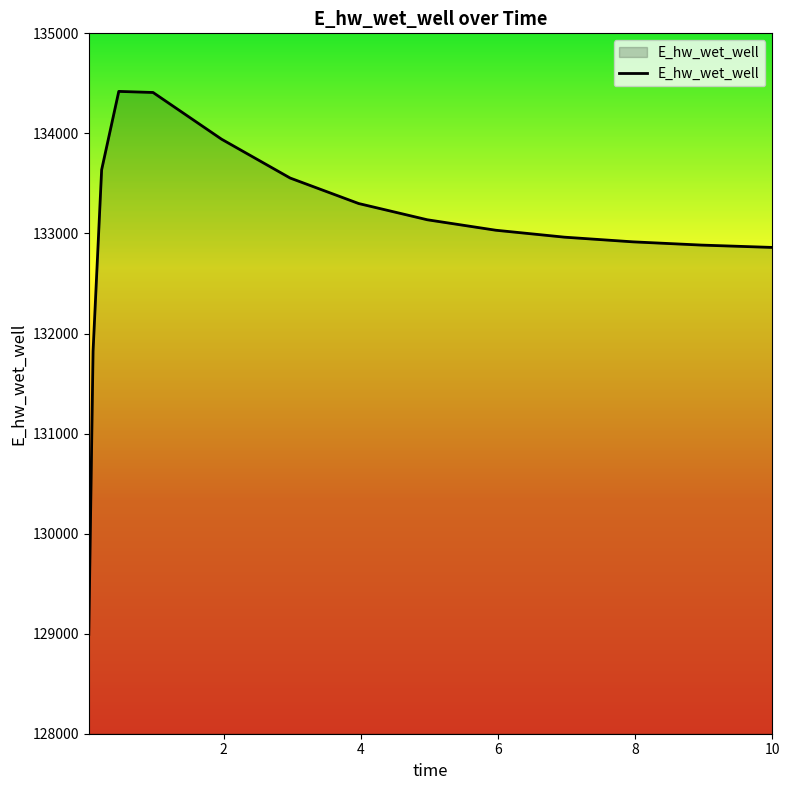

What is the smallest value displayed?

128992.7